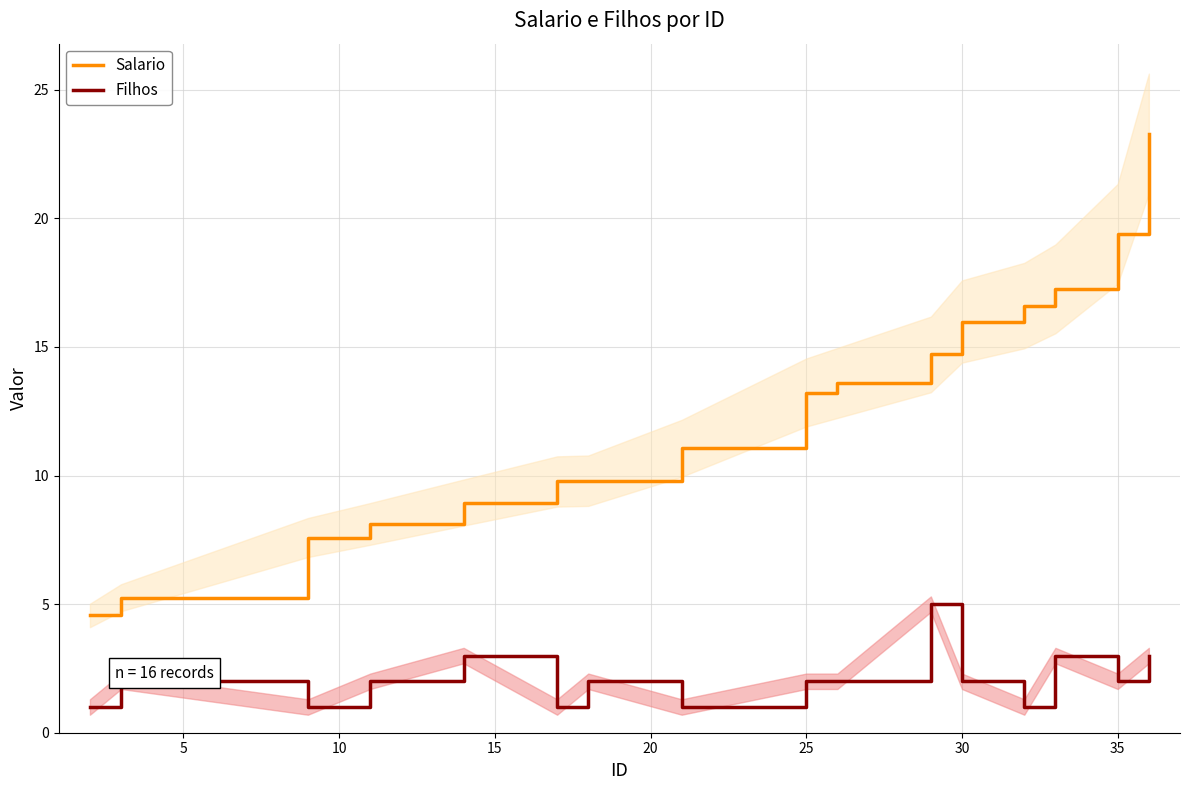

What is the value of the Filhos point at the 1st from the left?

1.0